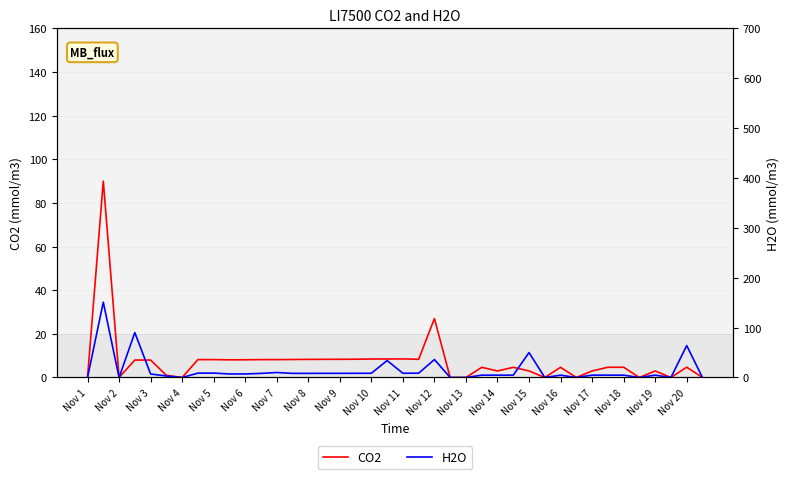

How many interior local valleys does the H2O series have?

9